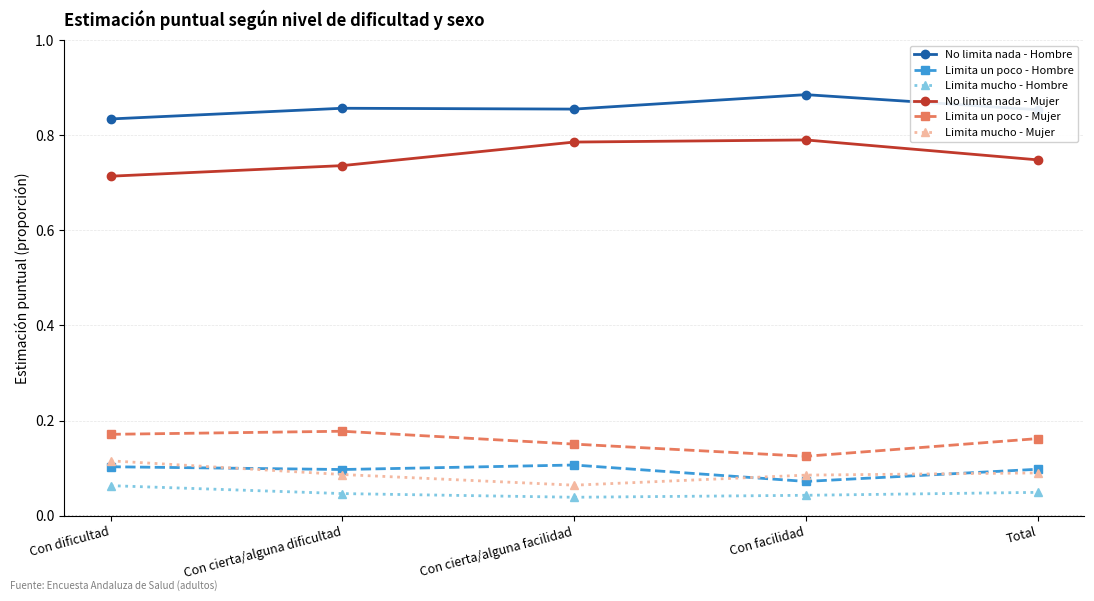

What is the label of the 4th point from the right?

Con cierta/alguna dificultad